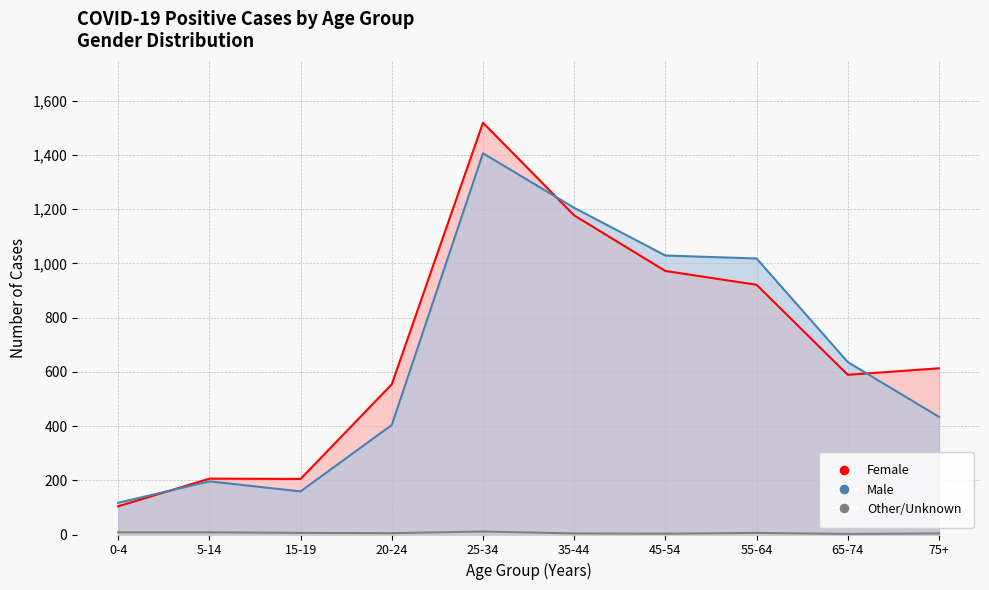

Is the value of Other/Unknown at 35-44 greater than the value of Male at 5-14?

No